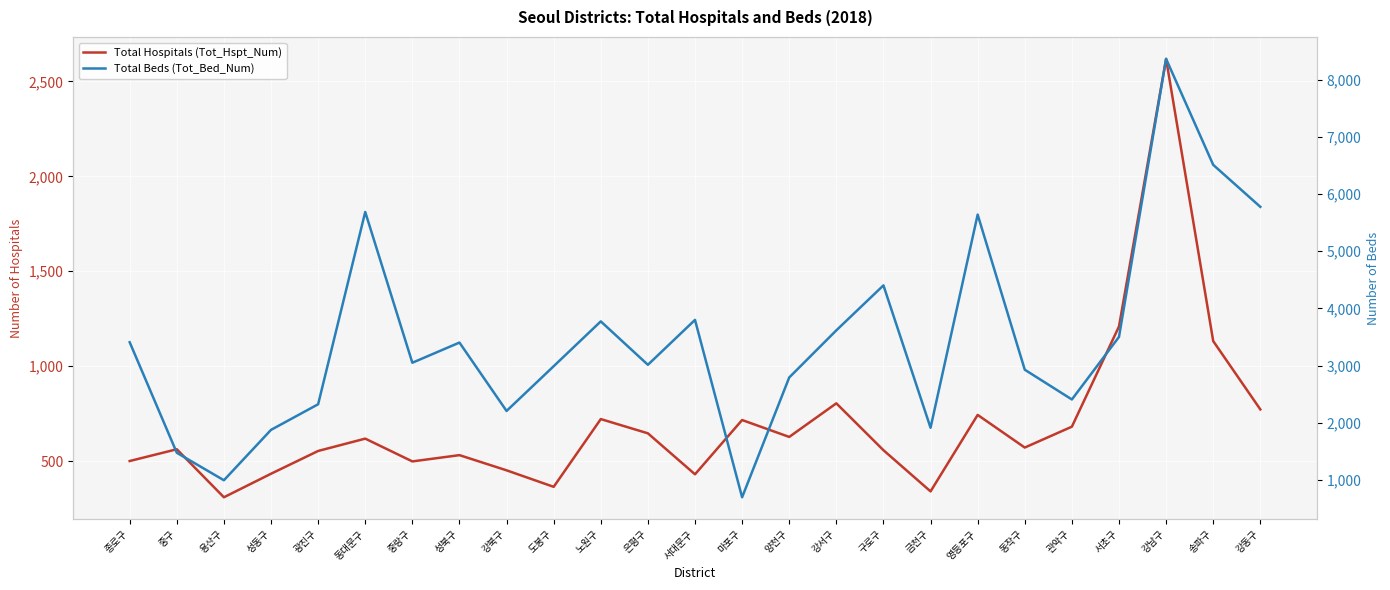

Where is Total Hospitals (Tot_Hspt_Num) nearest to the value 1464?

서초구